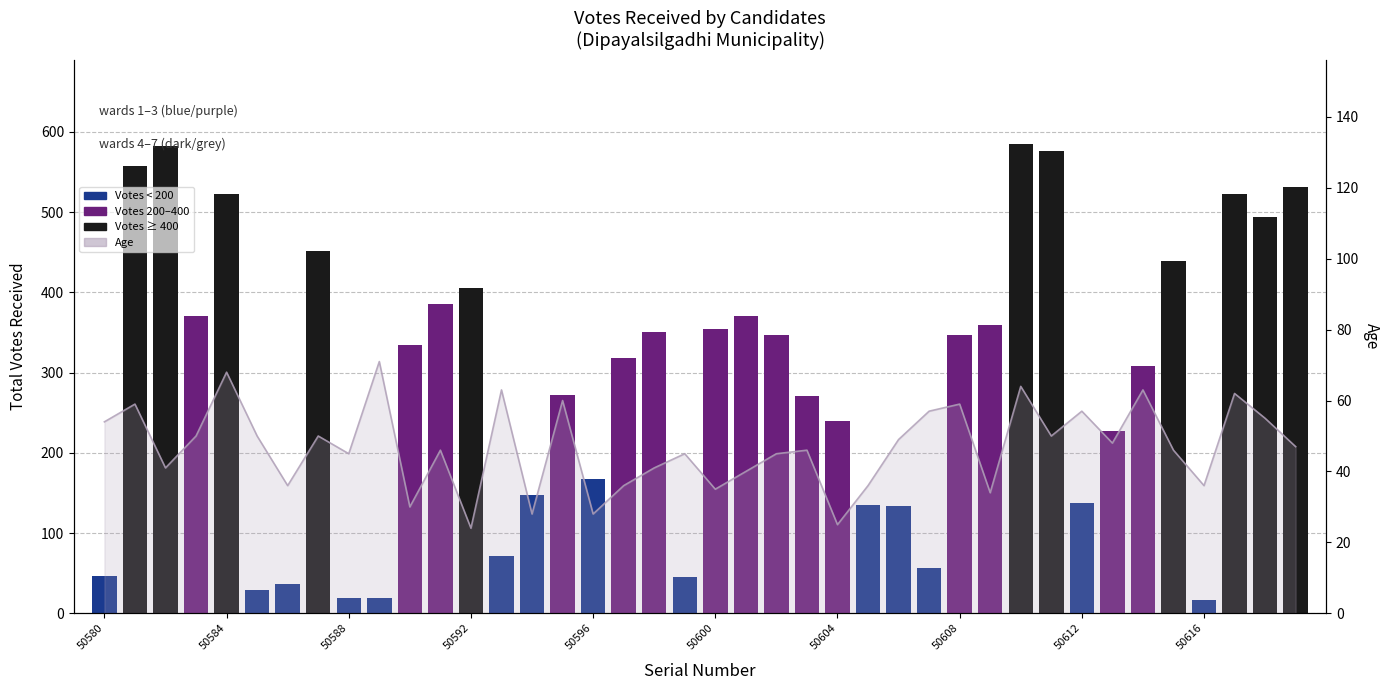

Is it true that the value at 50600 is 53?

False